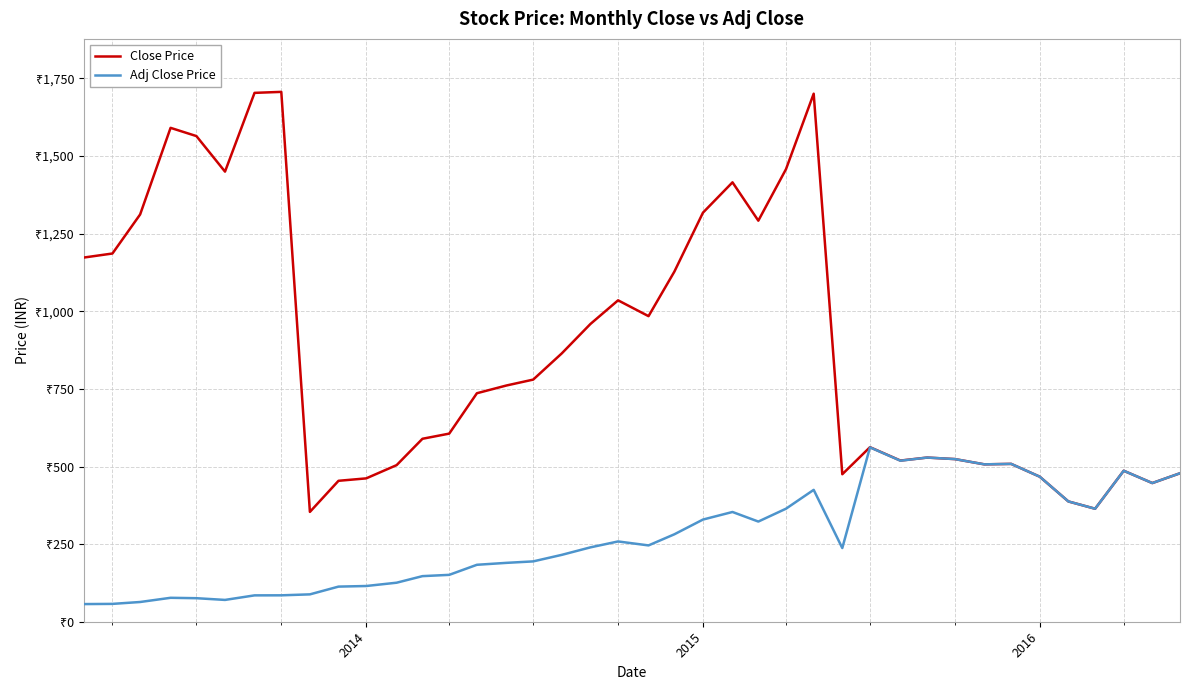

What are all the series names shown in the legend?

Close Price, Adj Close Price